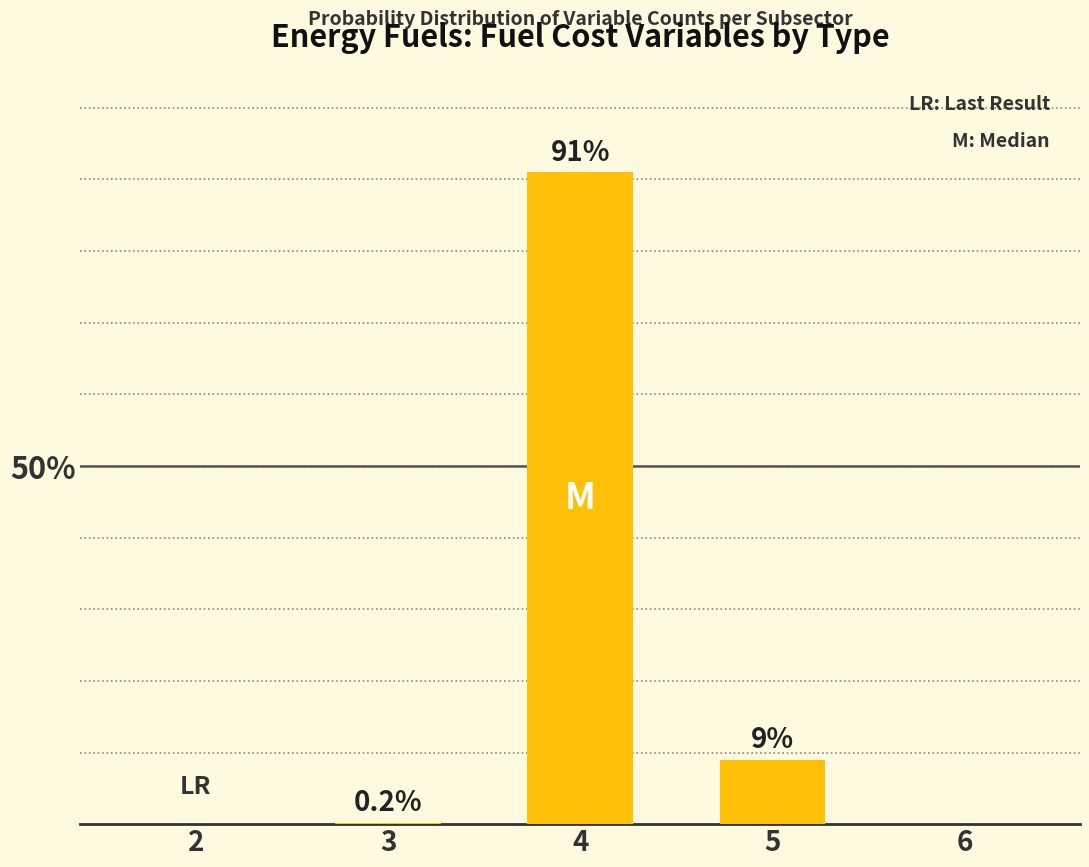

Are the bars horizontal?

No